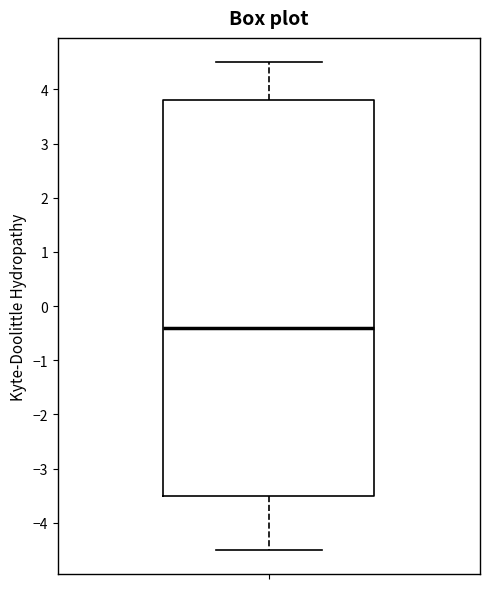

Where is the lower edge of the box on the y-axis? The values are not printed on the chart, so give them approximately, as read against the axis.

-3.5